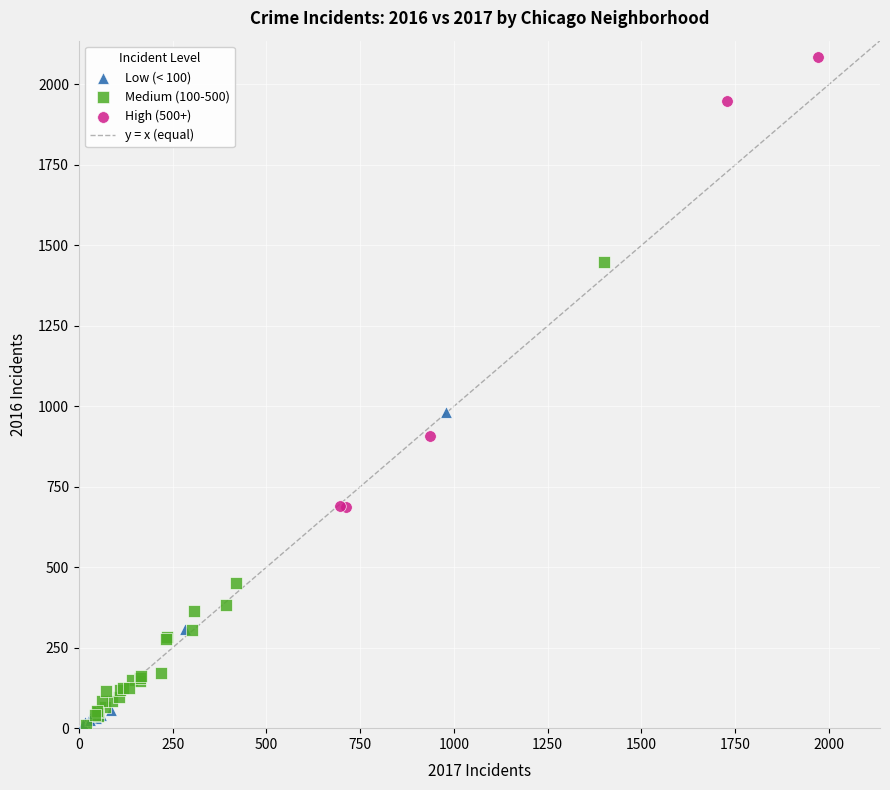

Which series reaches the maximum Y coordinate?

High (500+)